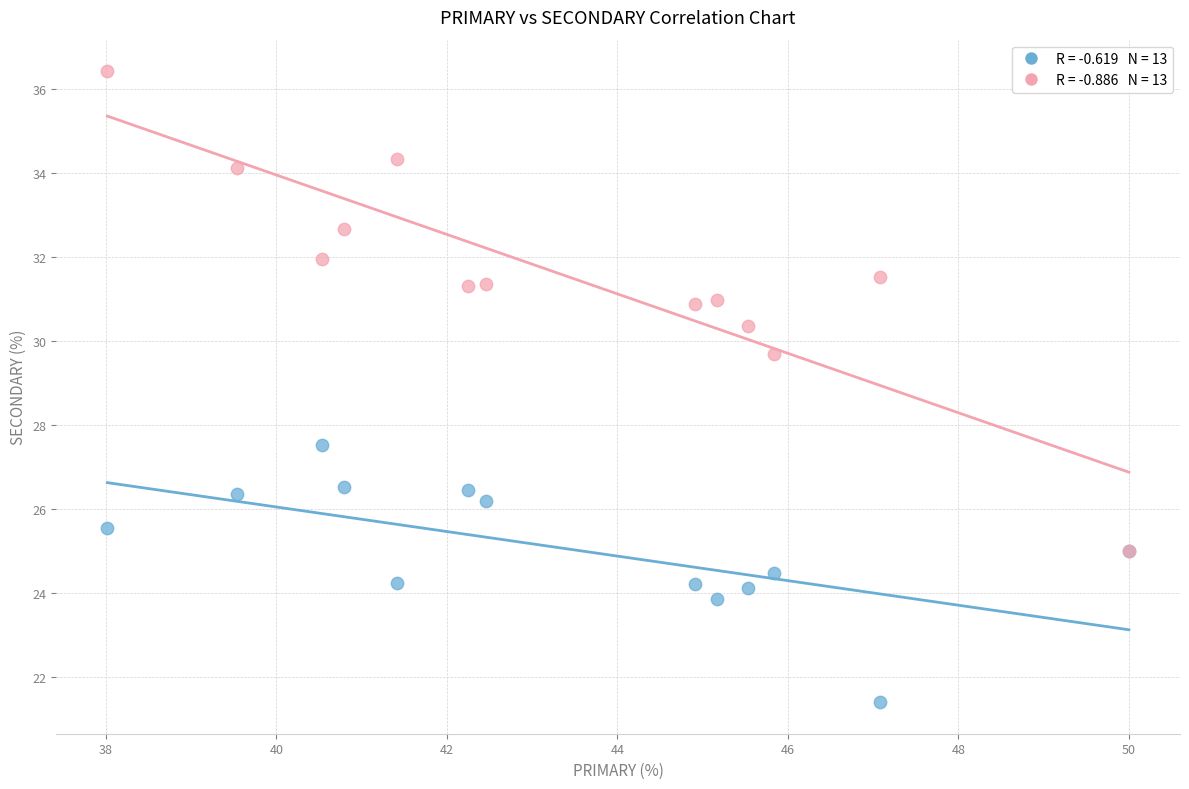

Across all series, what Y value is closest to 28?

27.5